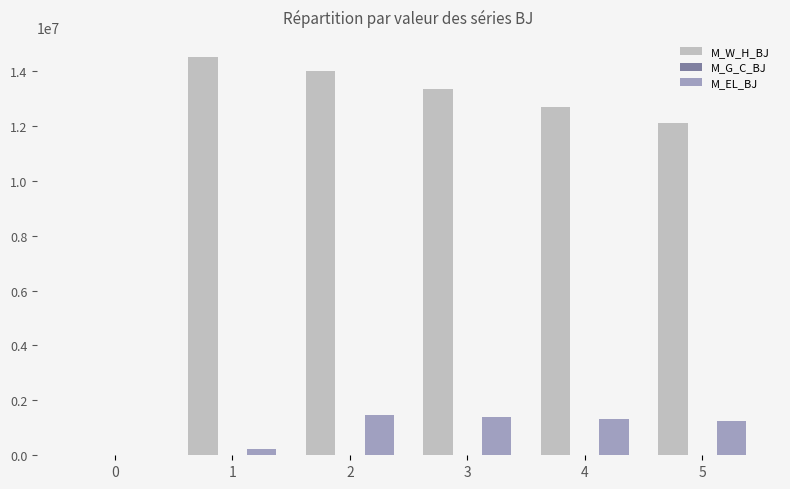

How many groups of bars are there?

6